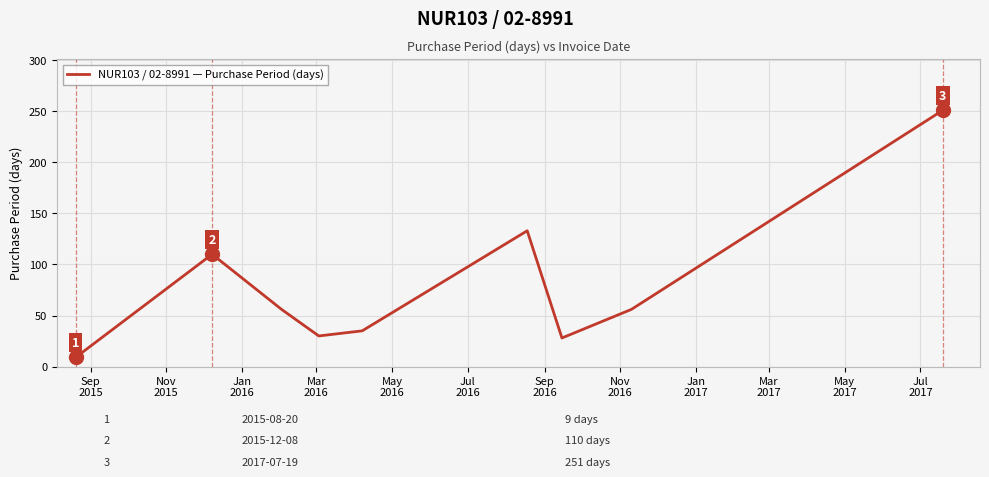

What is the difference between the maximum and minimum values?

242